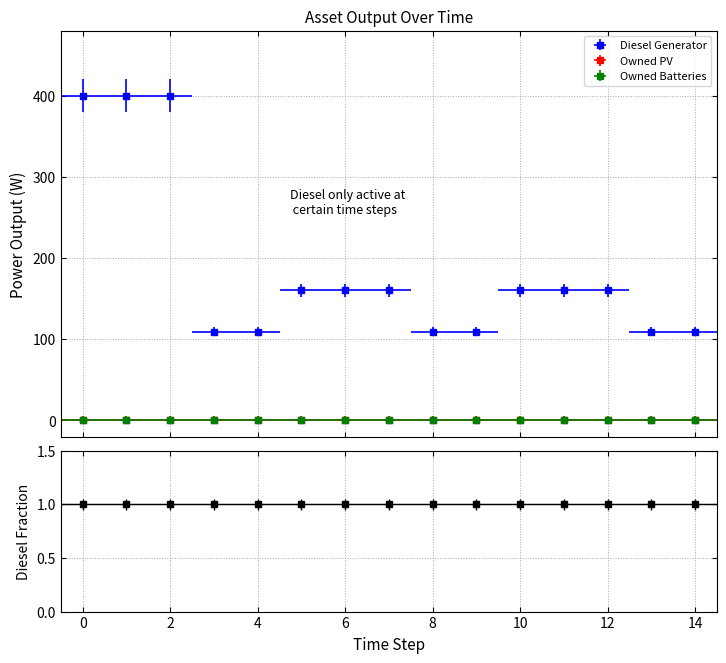

What is the lowest value of the Diesel Generator series?

109